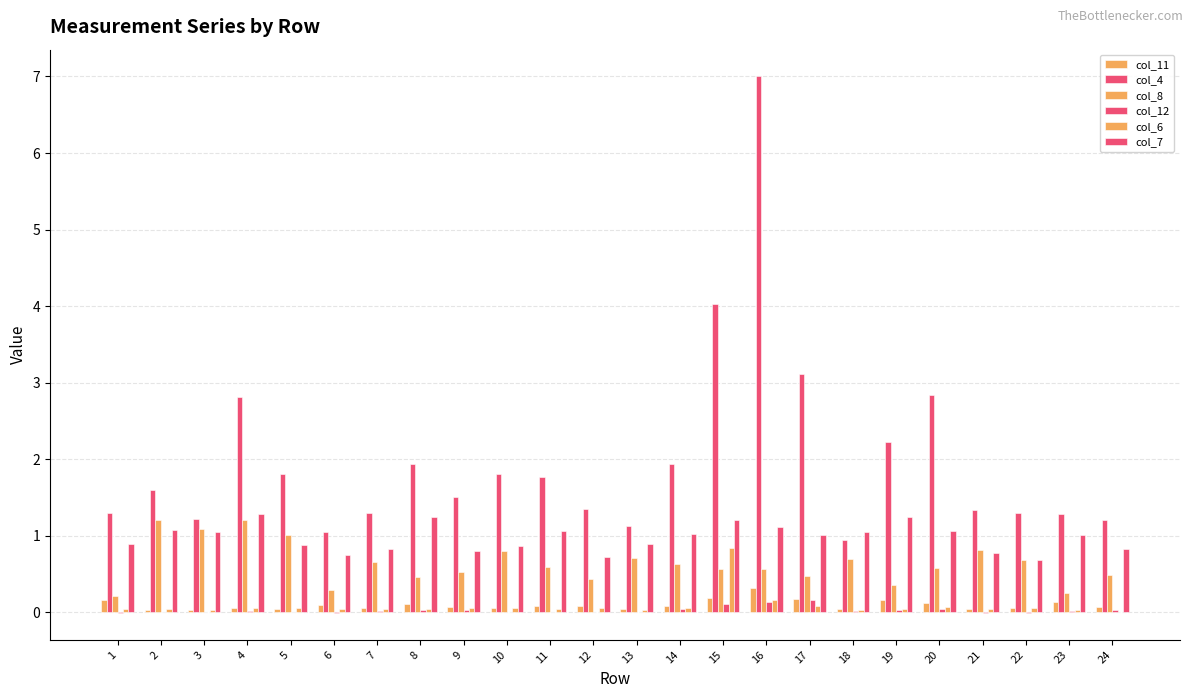

Which has a higher value, 3 or 5?

5